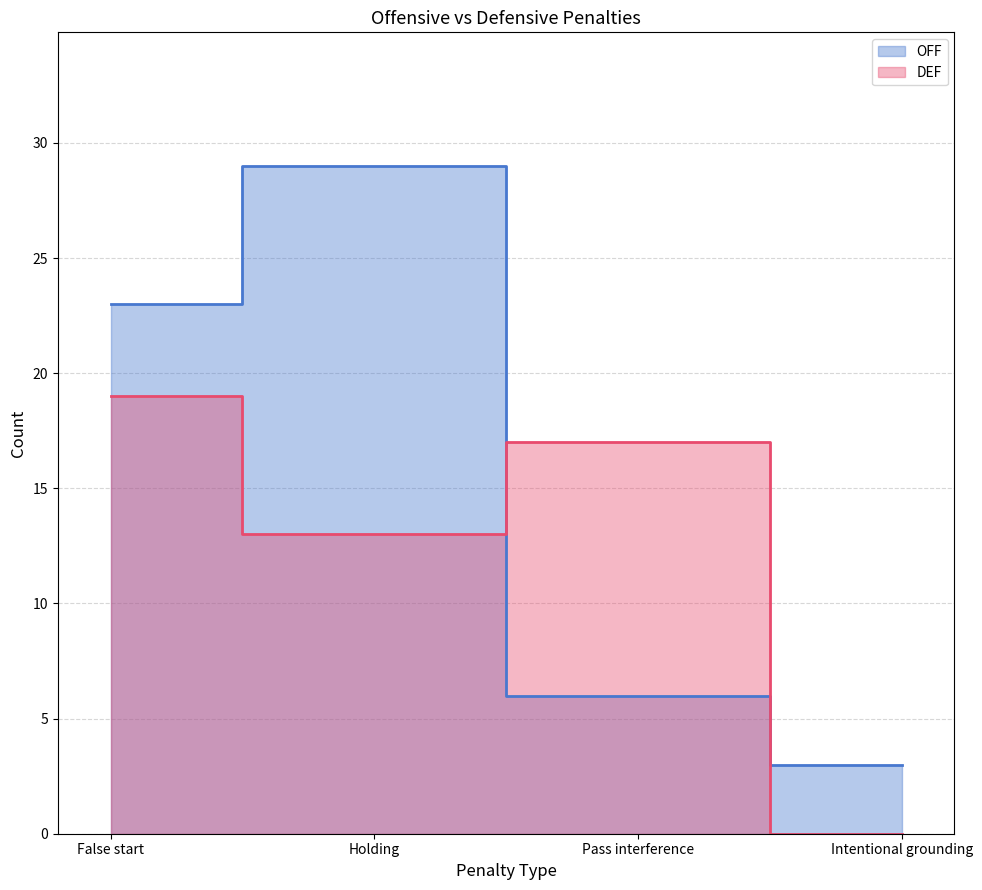

What is the difference between the highest and lowest values at Holding?

16